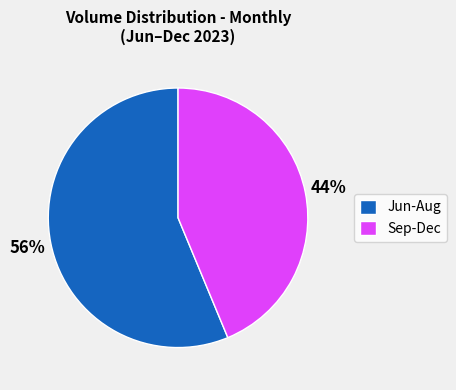

To the nearest percent, what is the combined percentage of Jun-Aug and Sep-Dec?

100%